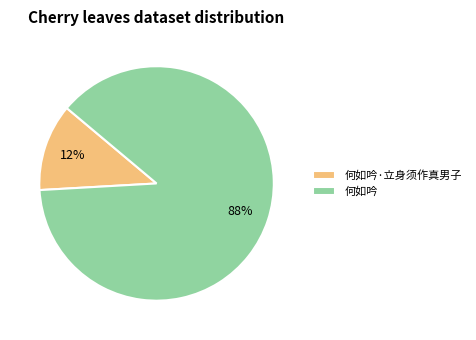

How many slices are in this pie chart?

2